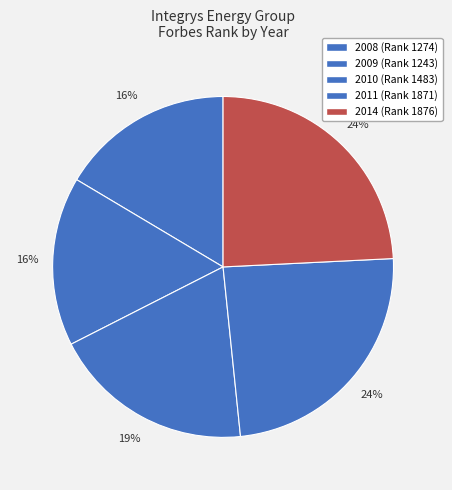

What is the largest slice in the pie chart?

2014